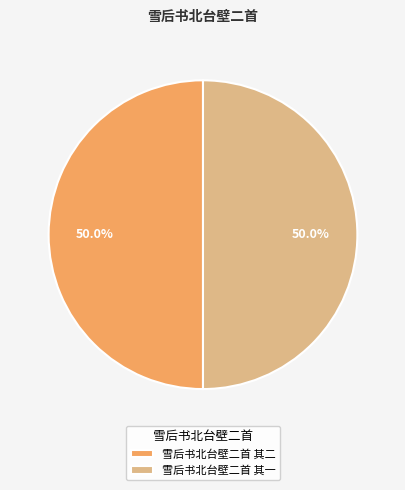

What is the ratio of the value at 雪后书北台壁二首 其二 to the value at 雪后书北台壁二首 其一?

1.0